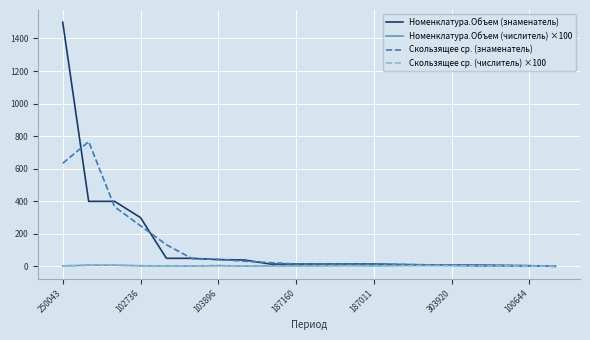

How many values in the Скользящее ср. (знаменатель) series are below 15?

8